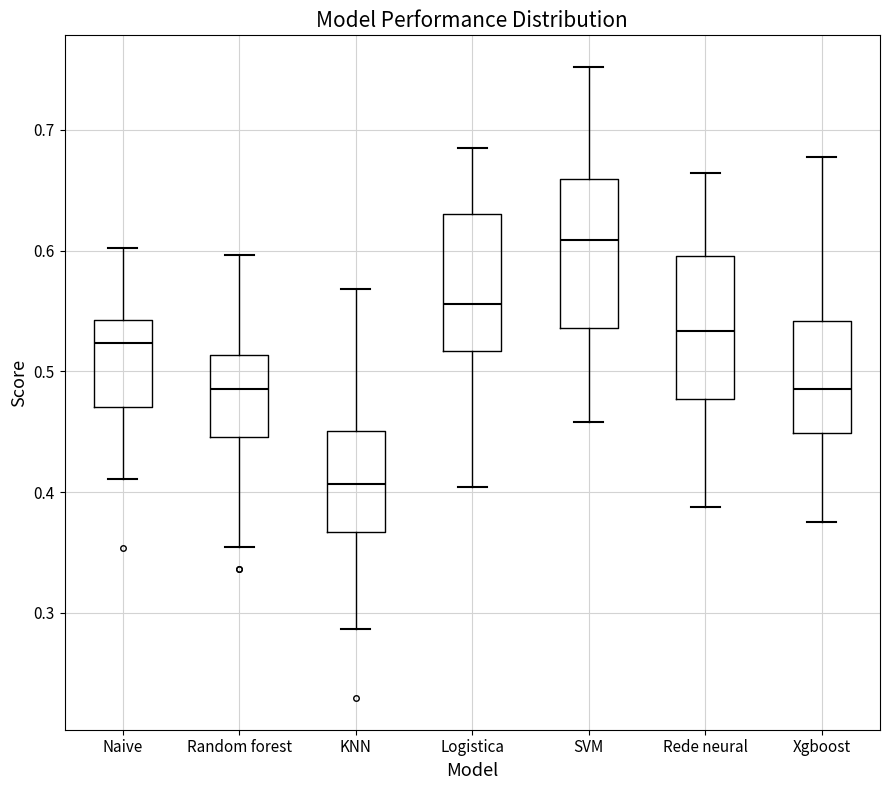

Which box has the highest median line?

SVM